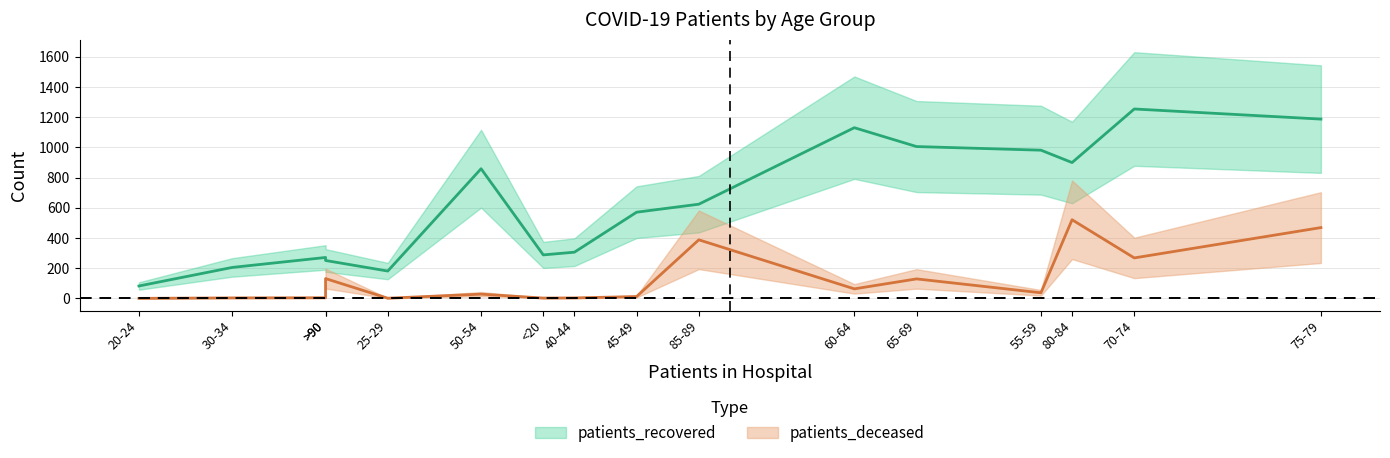

Is it true that patients_recovered equals 859 at 50-54?

True